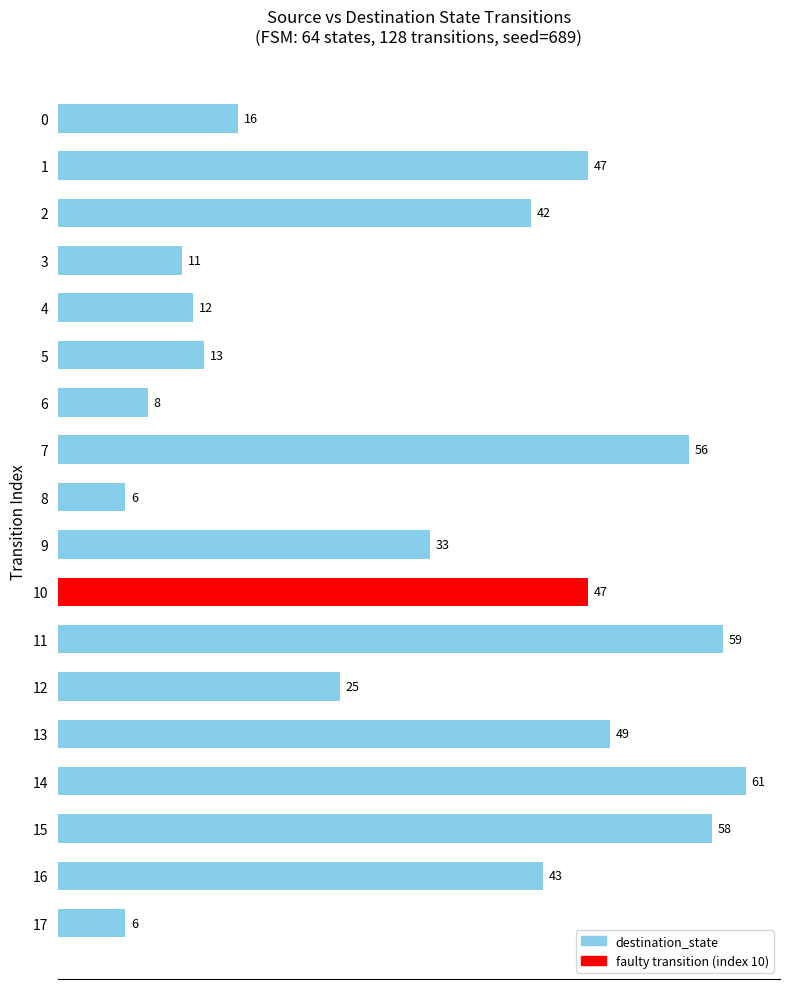

Is it true that the value at 10 is 47?

True